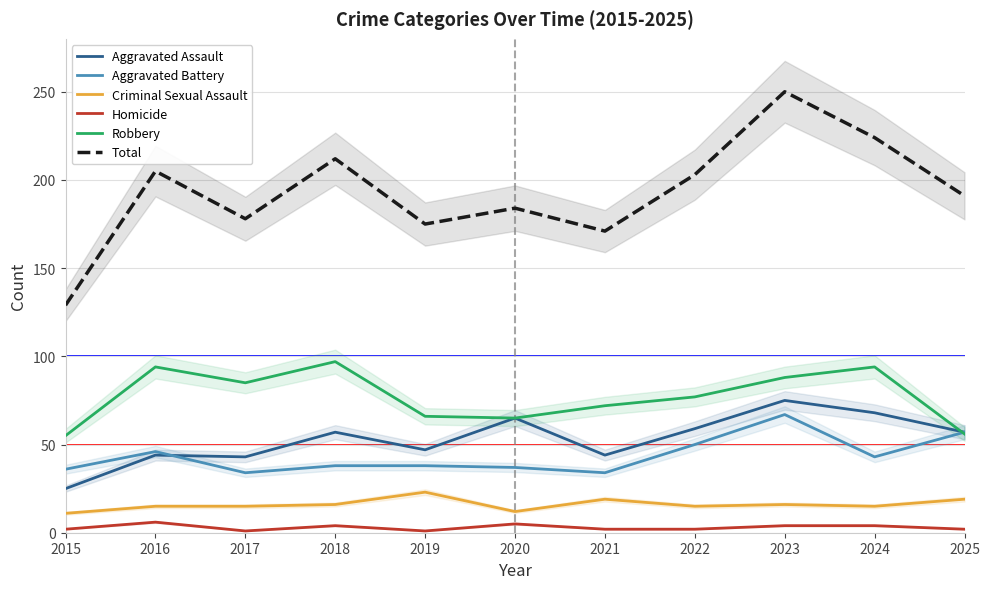

Is the value of Criminal Sexual Assault at 2022 greater than the value of Homicide at 2021?

Yes